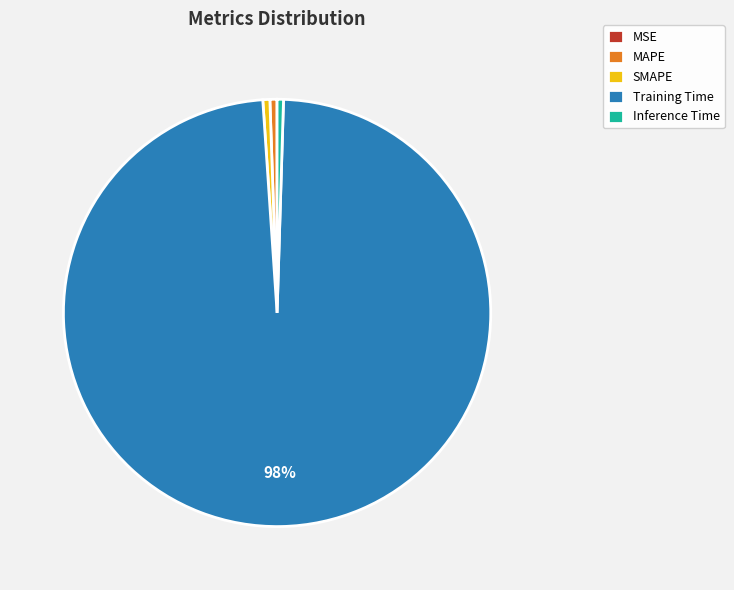

Which category accounts for the majority?

Training Time